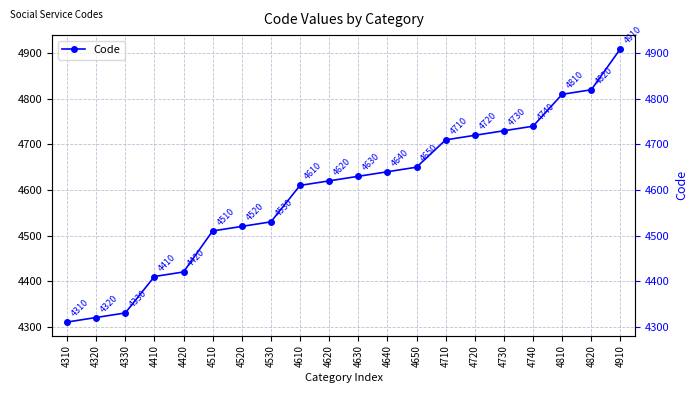

What is the approximate value at 4810, to the nearest 100?

4800